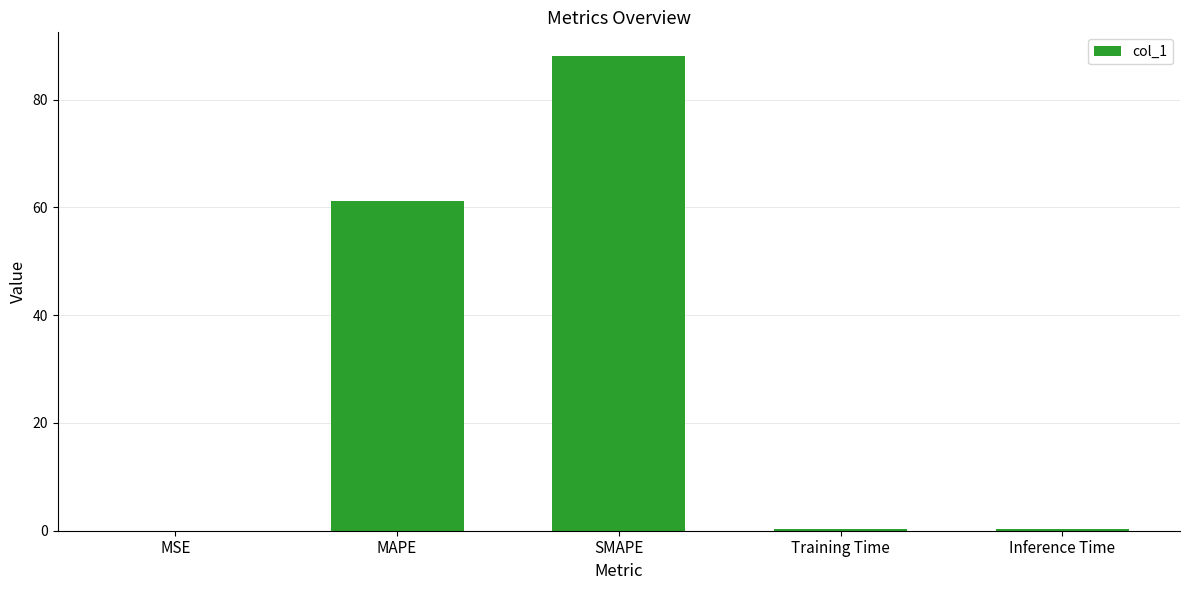

What is the sum of the values at MSE and Inference Time?

0.4